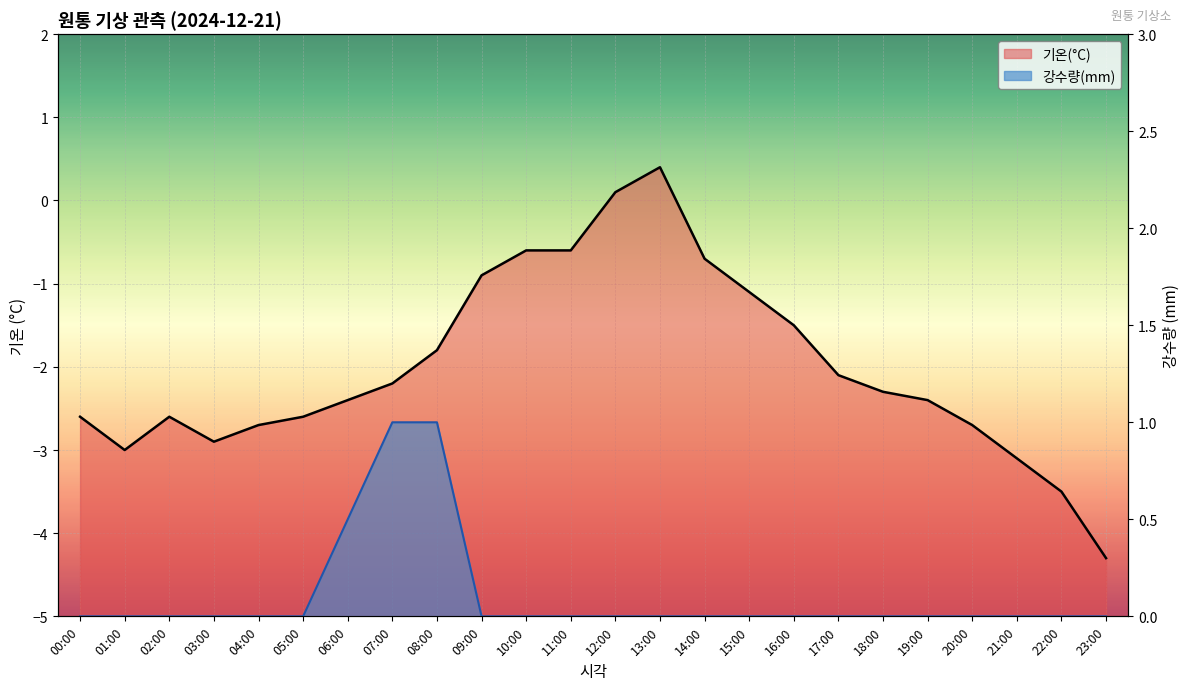

How many lines are shown in the chart?

2